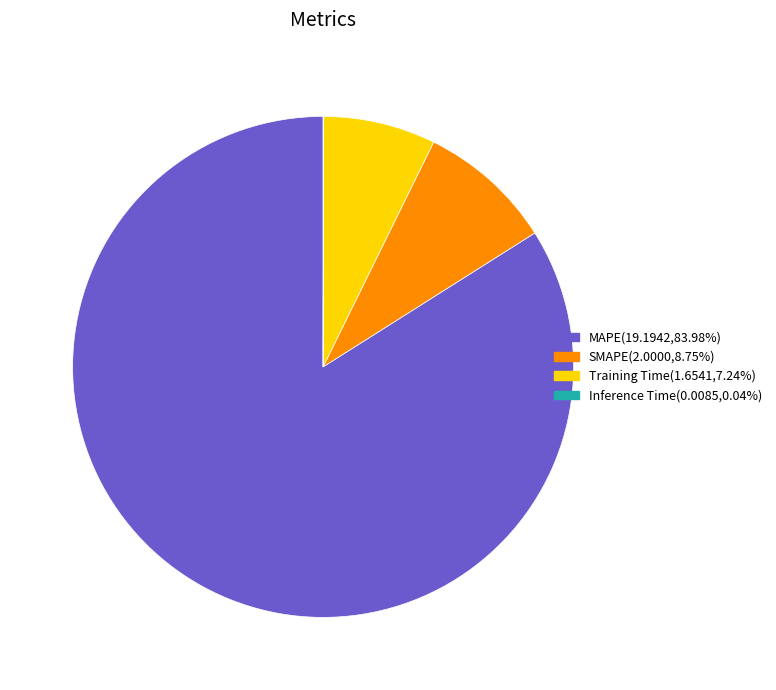

Which slice is the largest?

MAPE